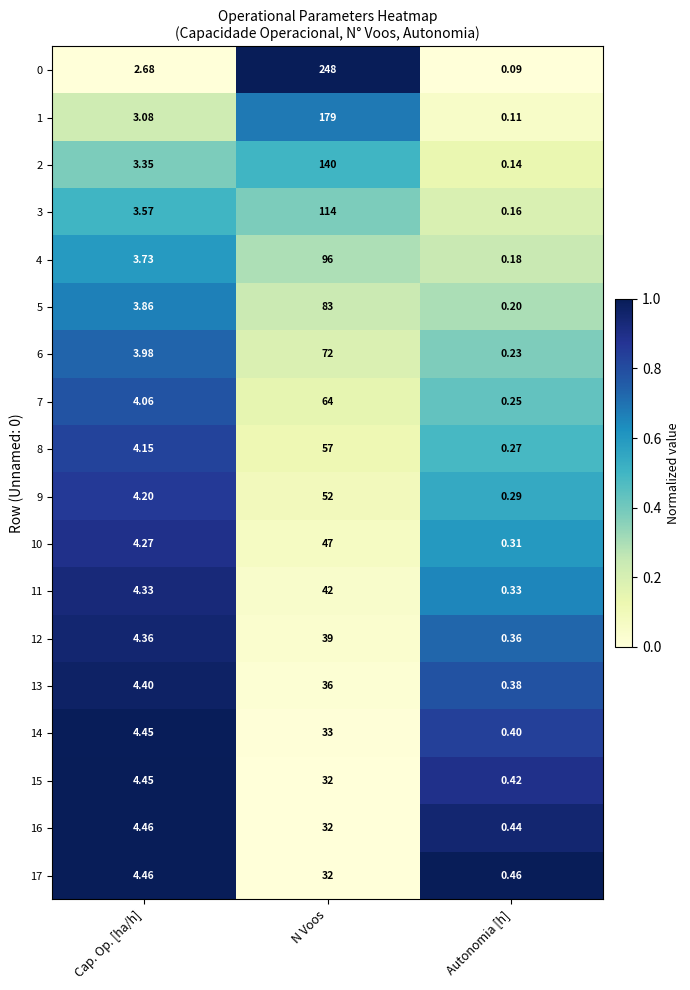

Which label corresponds to the smallest value in the chart?

Autonomia [h]